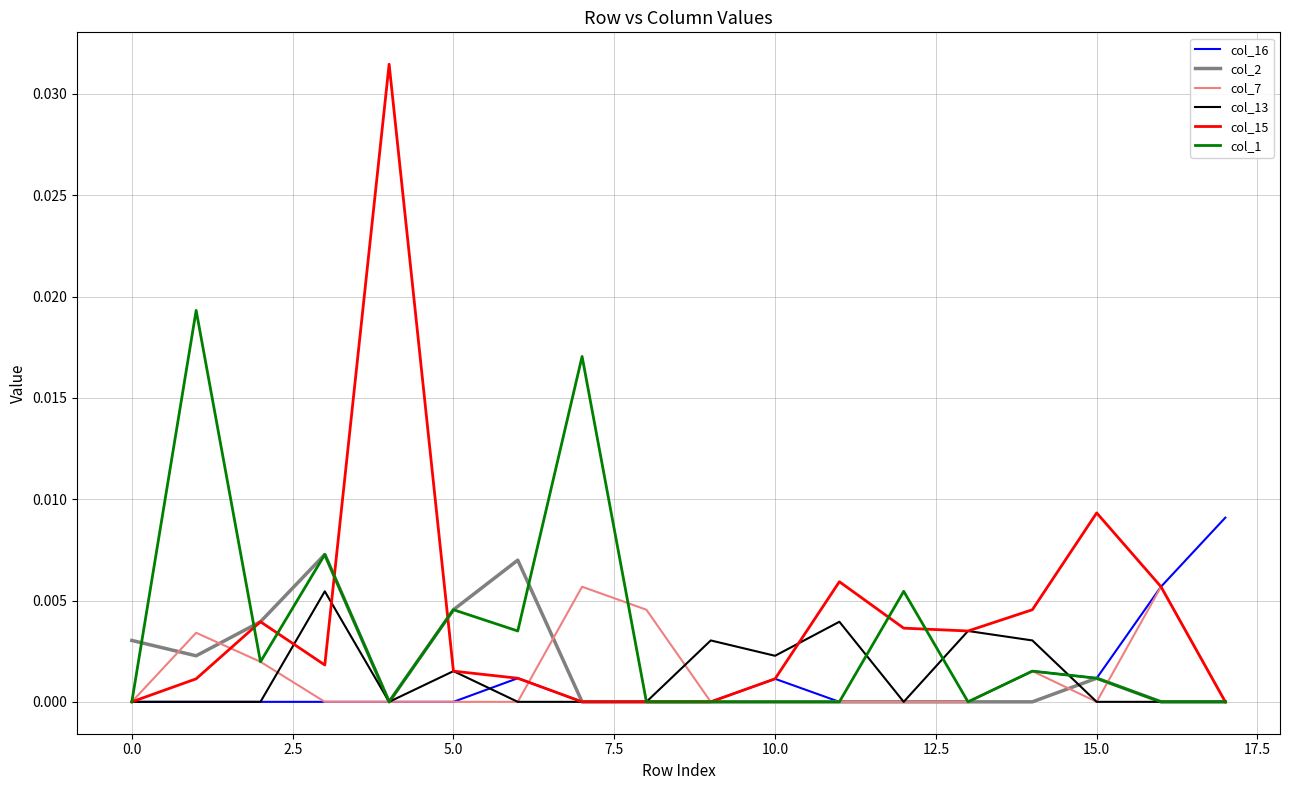

Which series has the widest spread of values?

col_15